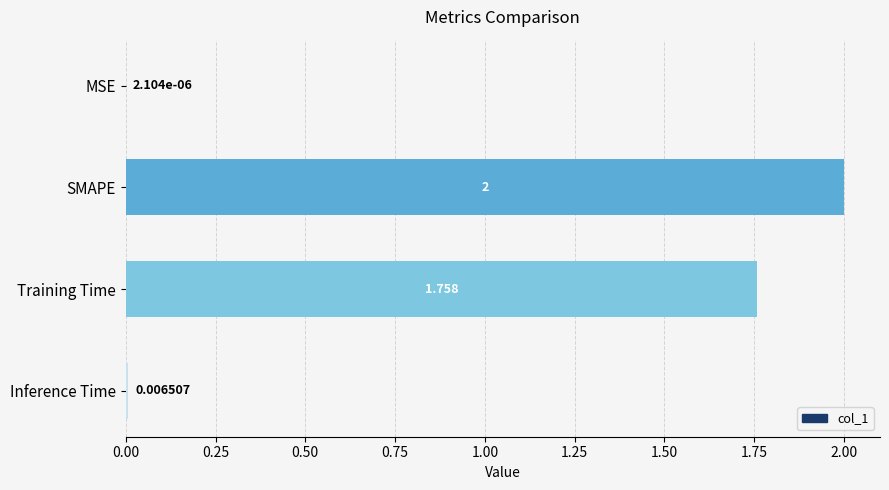

At which category does the chart reach its peak across all series?

SMAPE